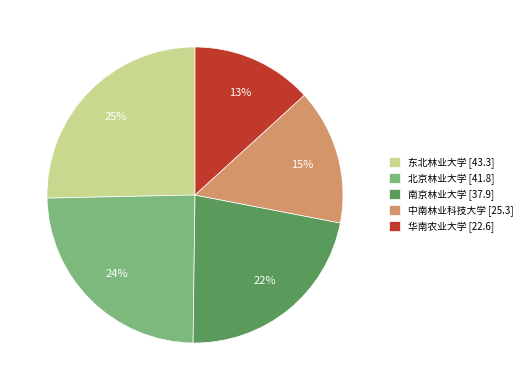

Which has a higher value, 中南林业科技大学 or 东北林业大学?

东北林业大学